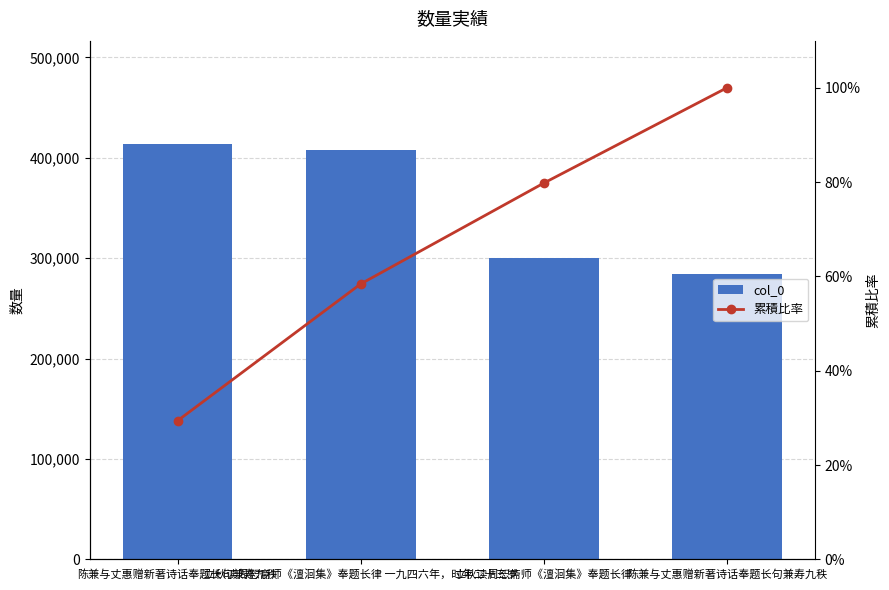

Does the chart contain any negative values?

No